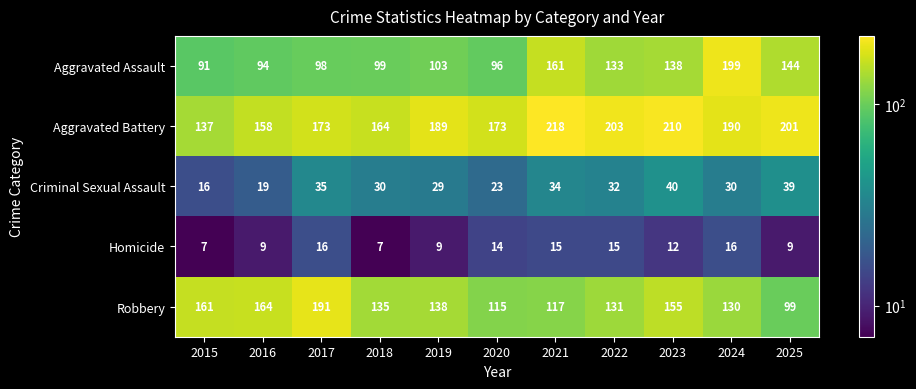

Rank the series at 2015 from highest to lowest value.

Robbery, Aggravated Battery, Aggravated Assault, Criminal Sexual Assault, Homicide